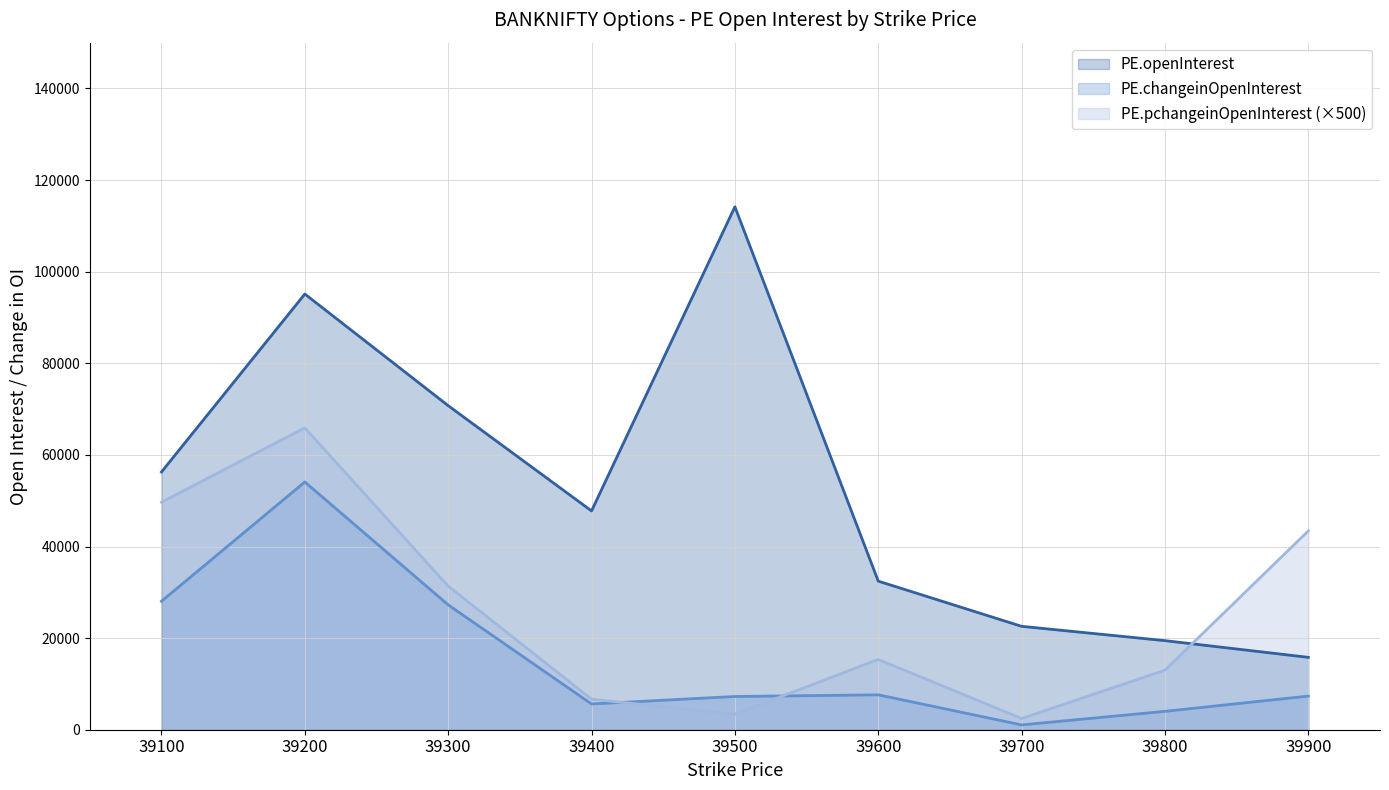

The value of PE.openInterest at 39500 is 51435. True or false?

False